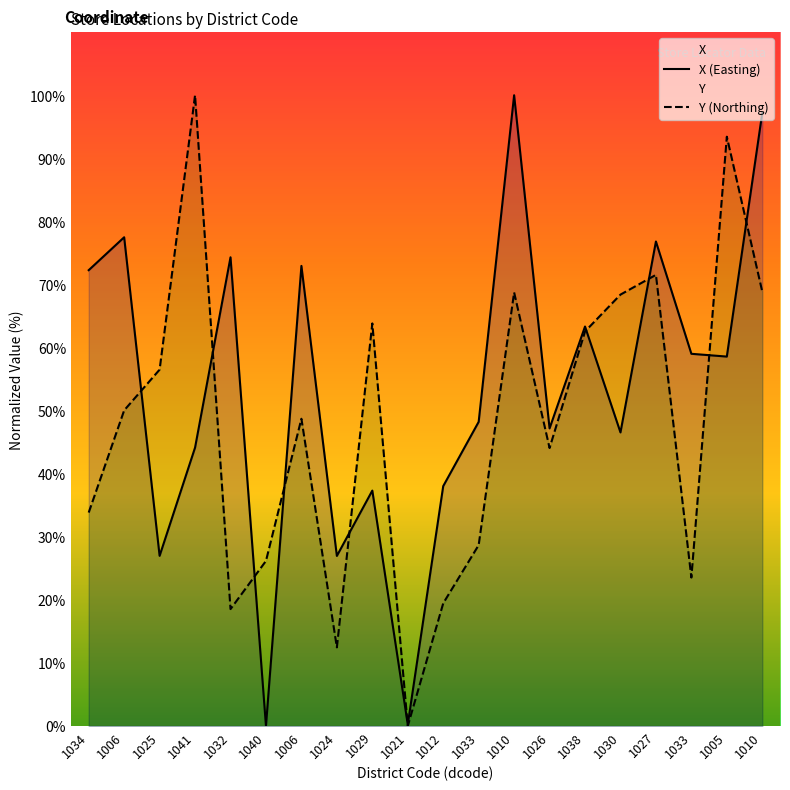

What is the label of the 2nd point from the right?

1005